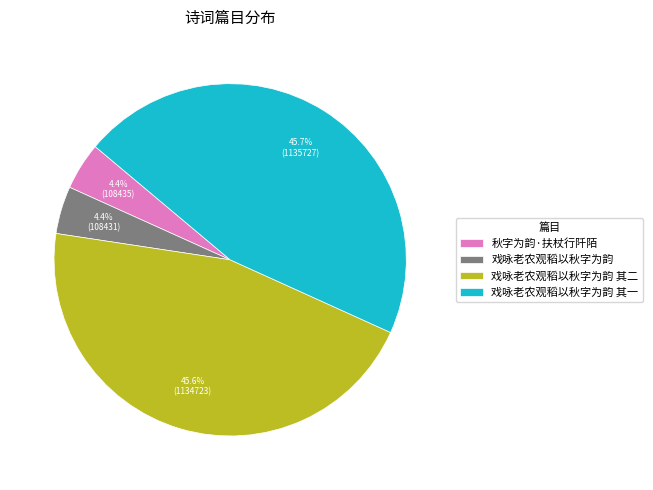

Combined, do 戏咏老农观稻以秋字为韵 and 戏咏老农观稻以秋字为韵 其二 account for over 50%?

No